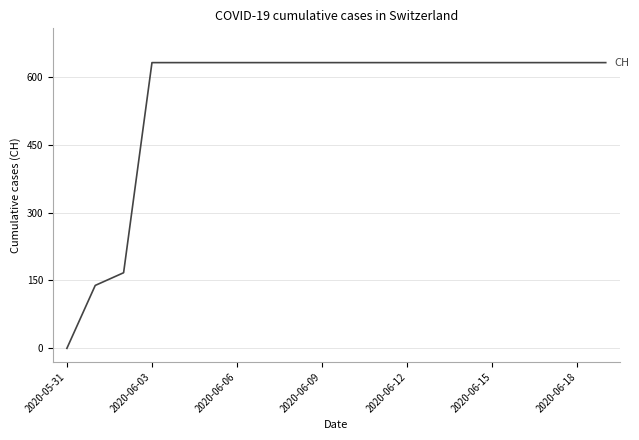

What is the greatest value displayed?

631